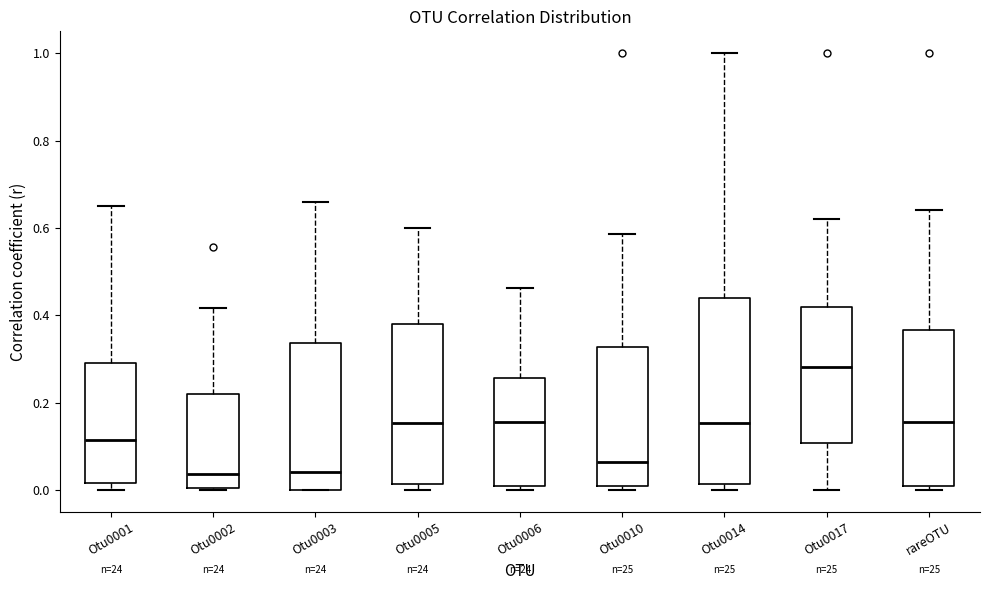

Which box is the tallest, from its lower edge to its upper edge?

Otu0014